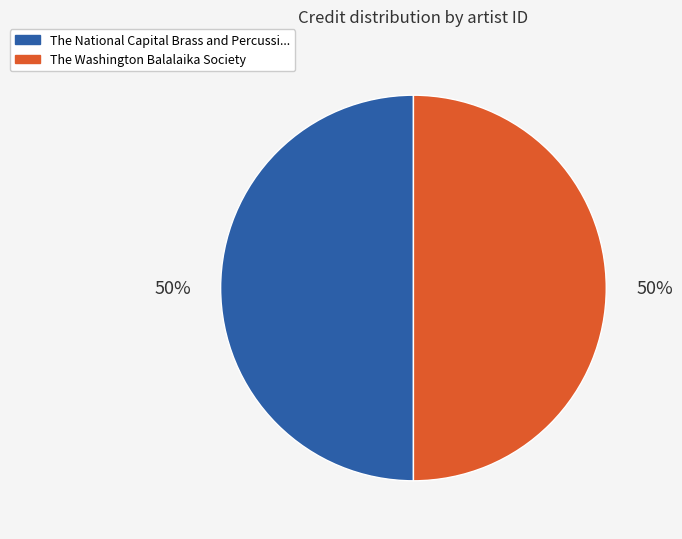

The The Washington Balalaika Society slice represents 38% of the pie. True or false?

False